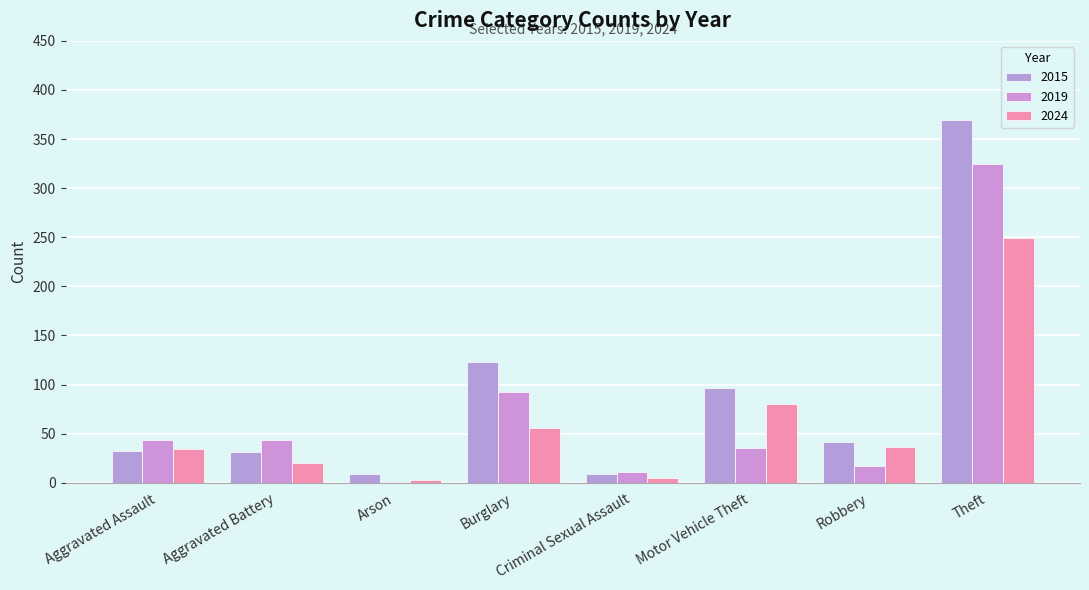

The value of 2015 at Arson is 4. True or false?

False